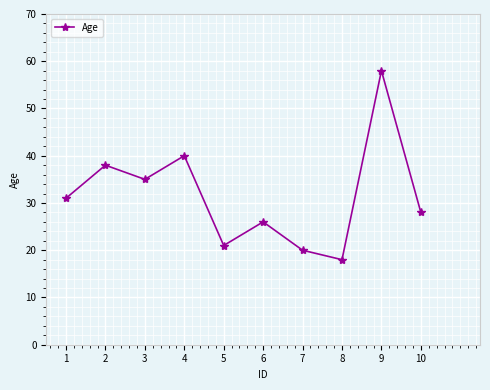

The value at 1 is 43. True or false?

False